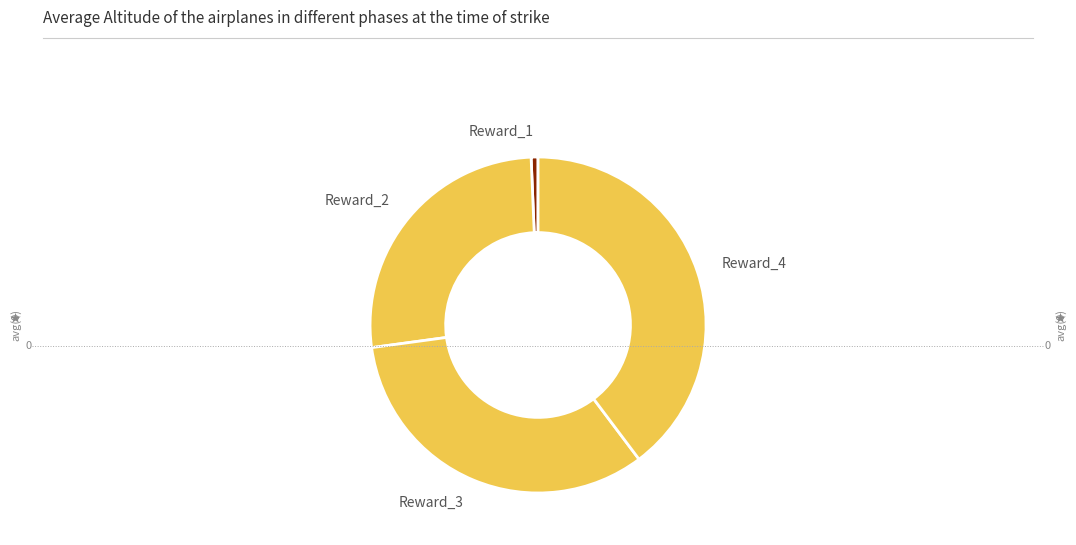

Between Reward_4 and Reward_1, which is larger?

Reward_4